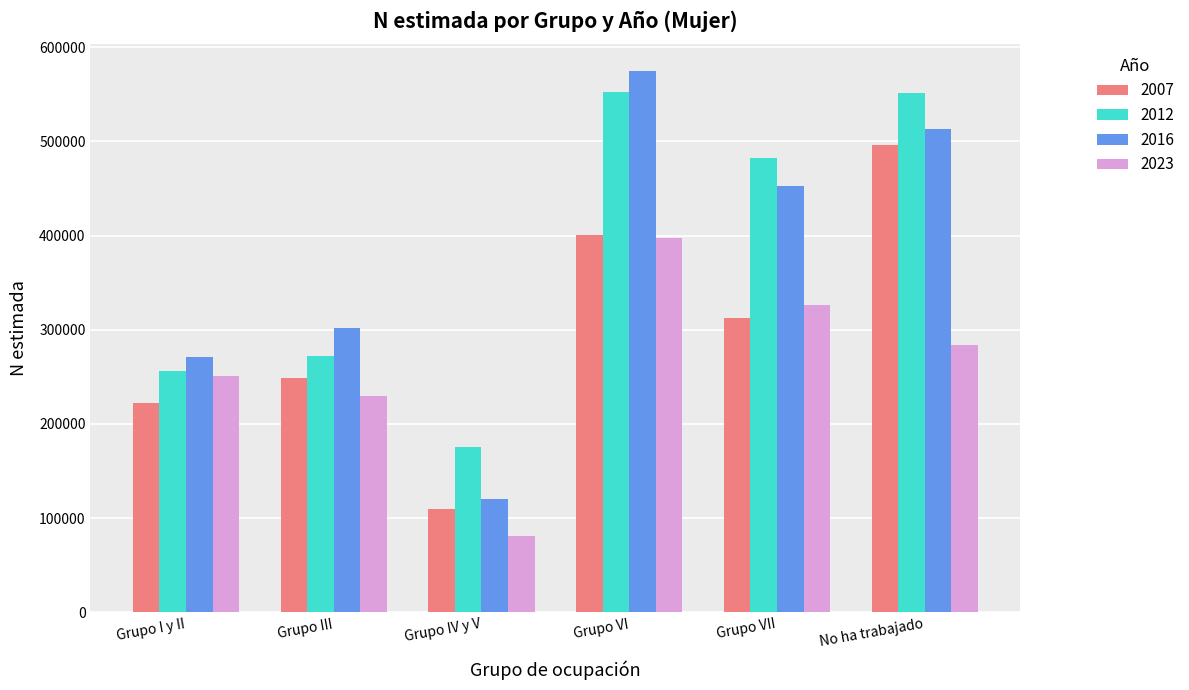

What is the maximum value for 2023?

397476